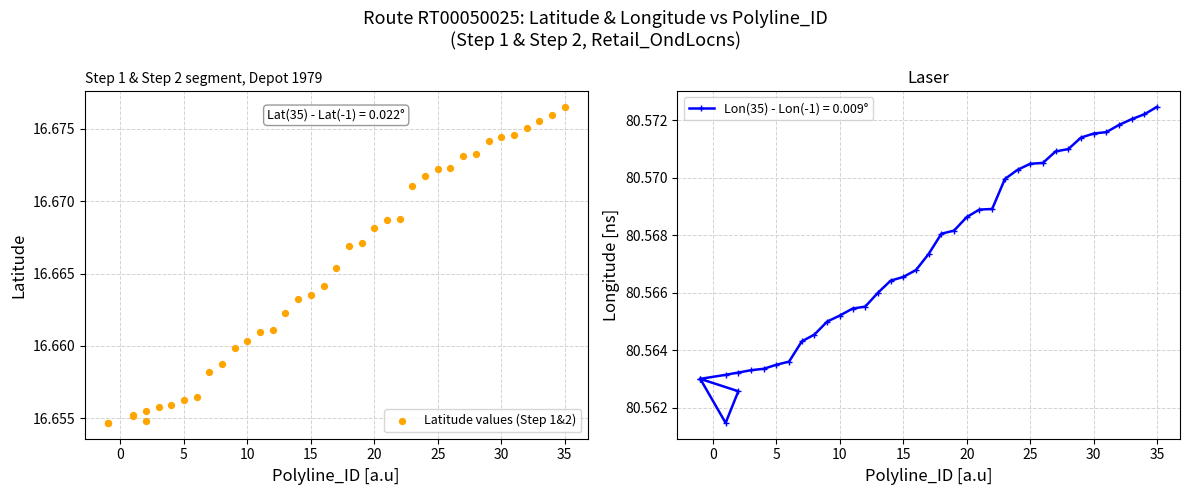

Between 38 and 25, which is larger?

38